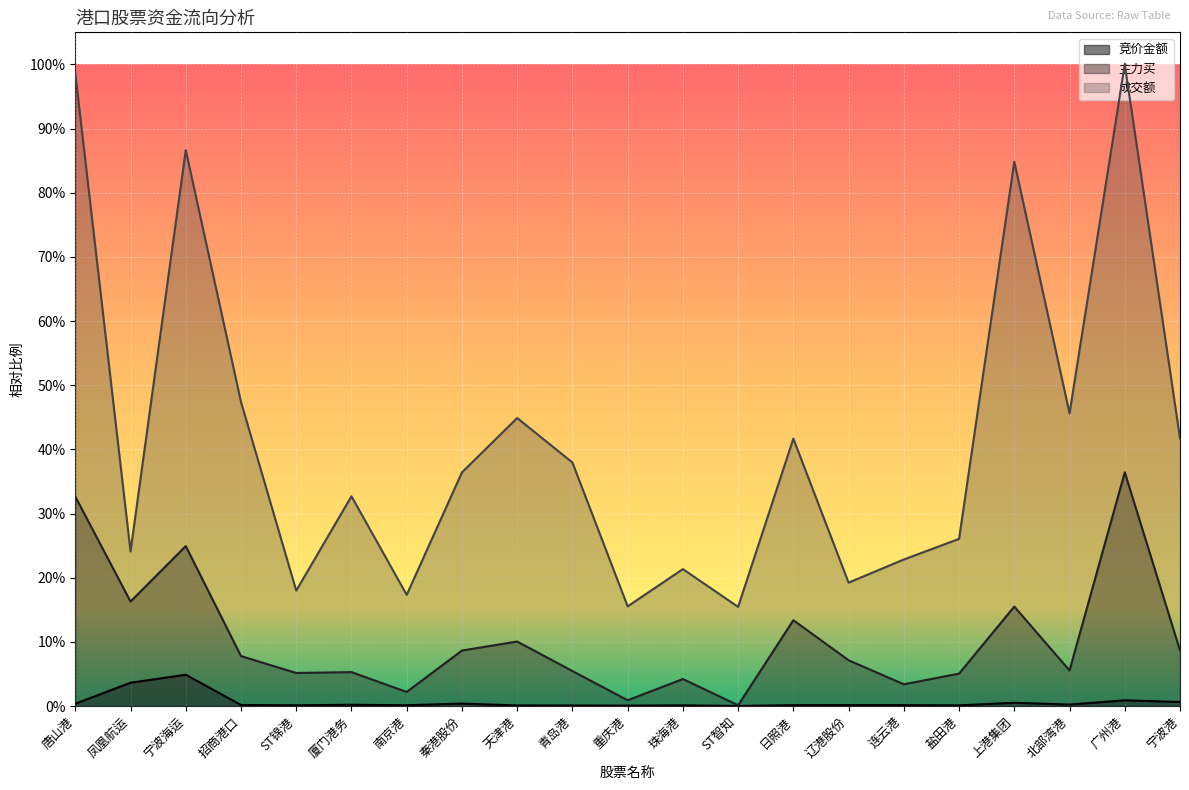

At how many categories does at least one series exceed 0?

21